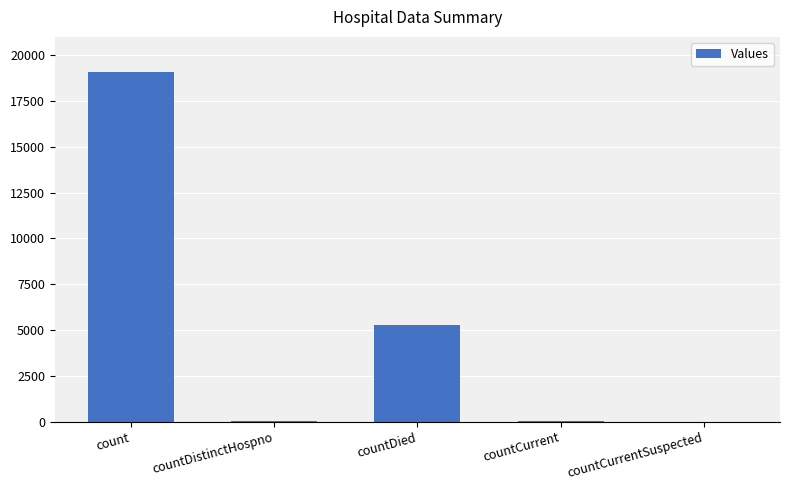

What is the maximum value shown in the chart?

19068